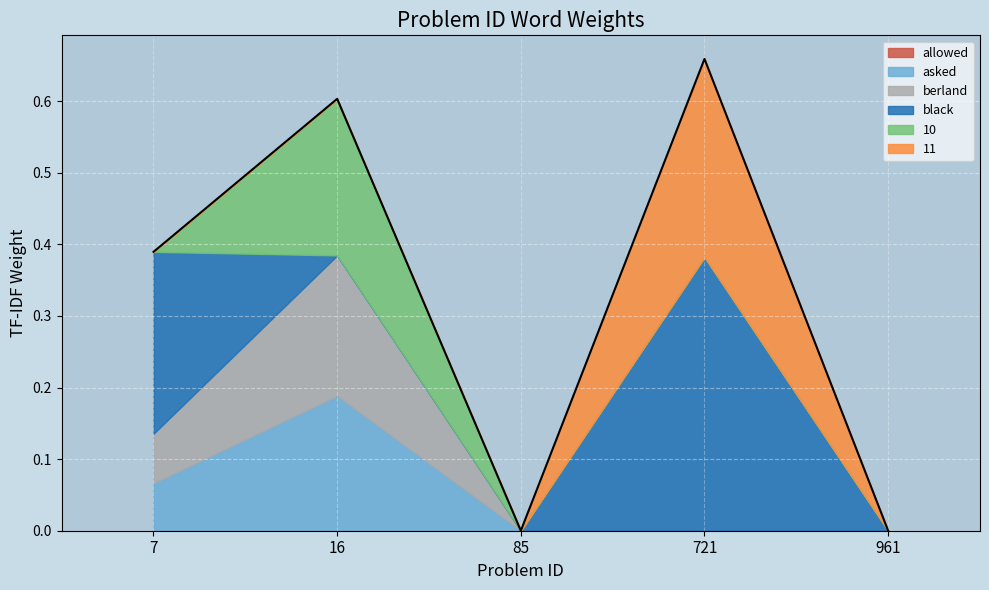

Count the number of data series in this chart.

6